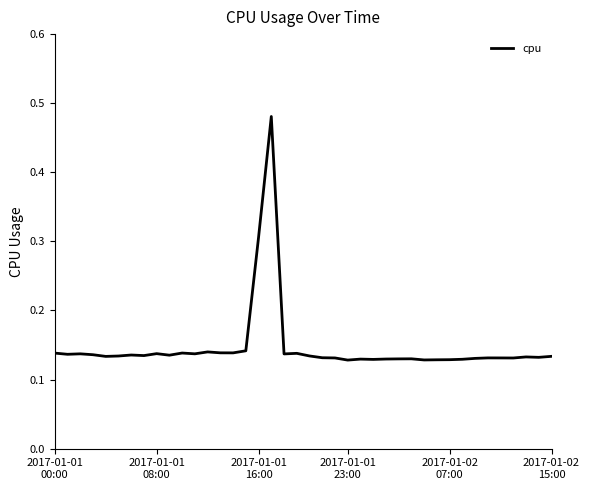

What is the difference between the maximum and minimum values?

0.4